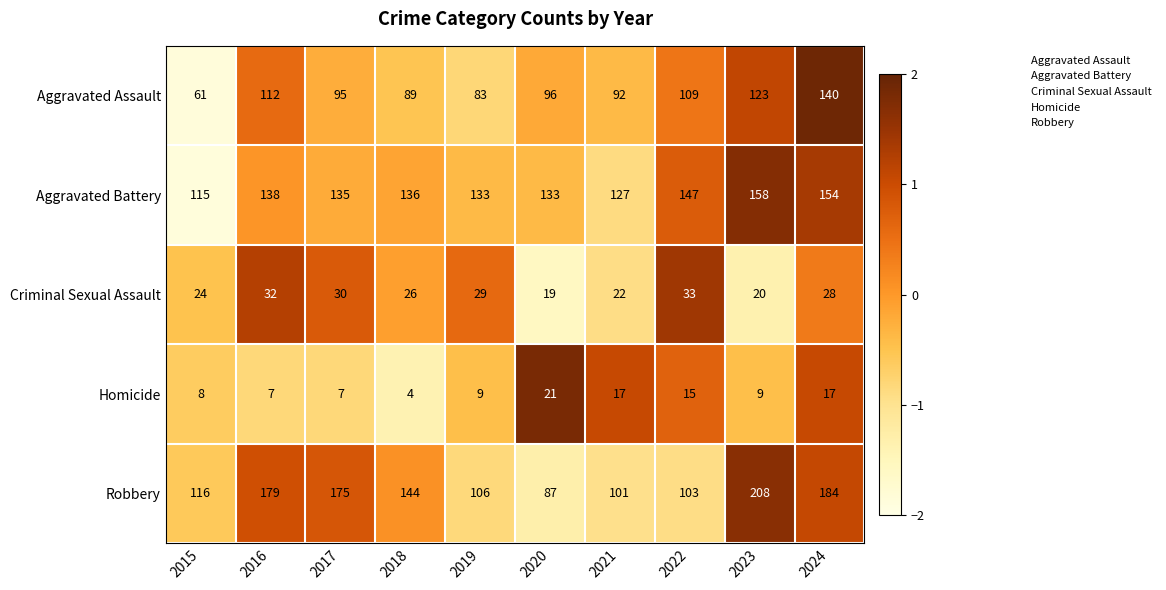

The Criminal Sexual Assault series shows 27 at 2020. True or false?

False